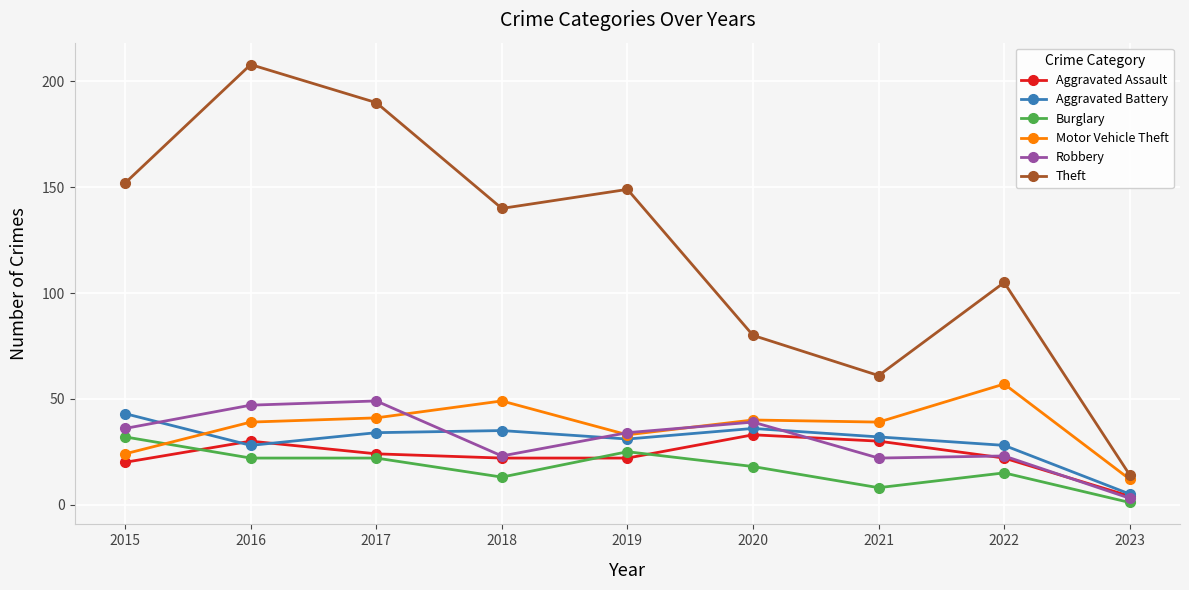

What is the total value across all series at 2021?

192